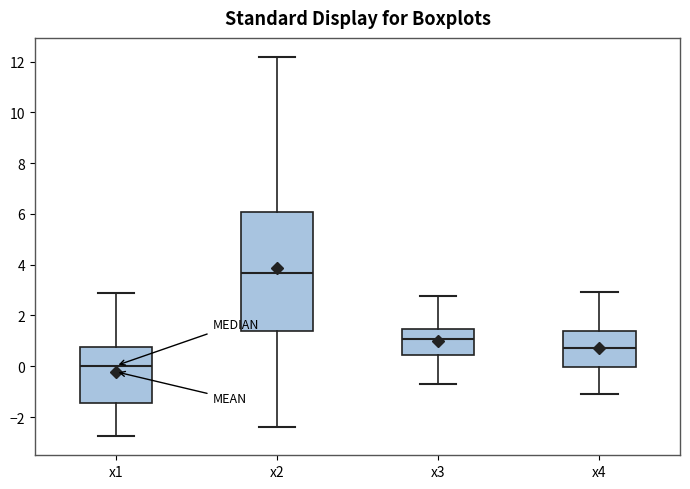

Where is the upper edge of the box for x3 on the y-axis? The values are not printed on the chart, so give them approximately, as read against the axis.

1.4